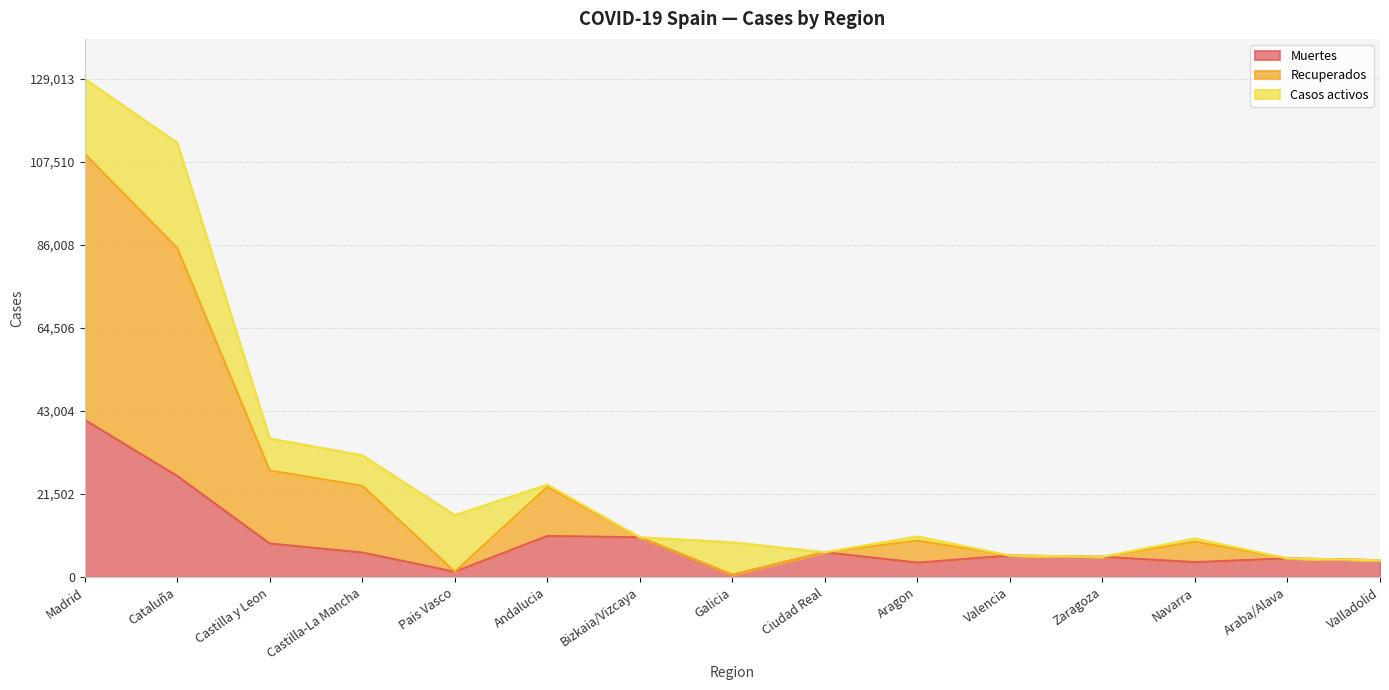

Is it true that Muertes equals 34967 at Cataluña?

False